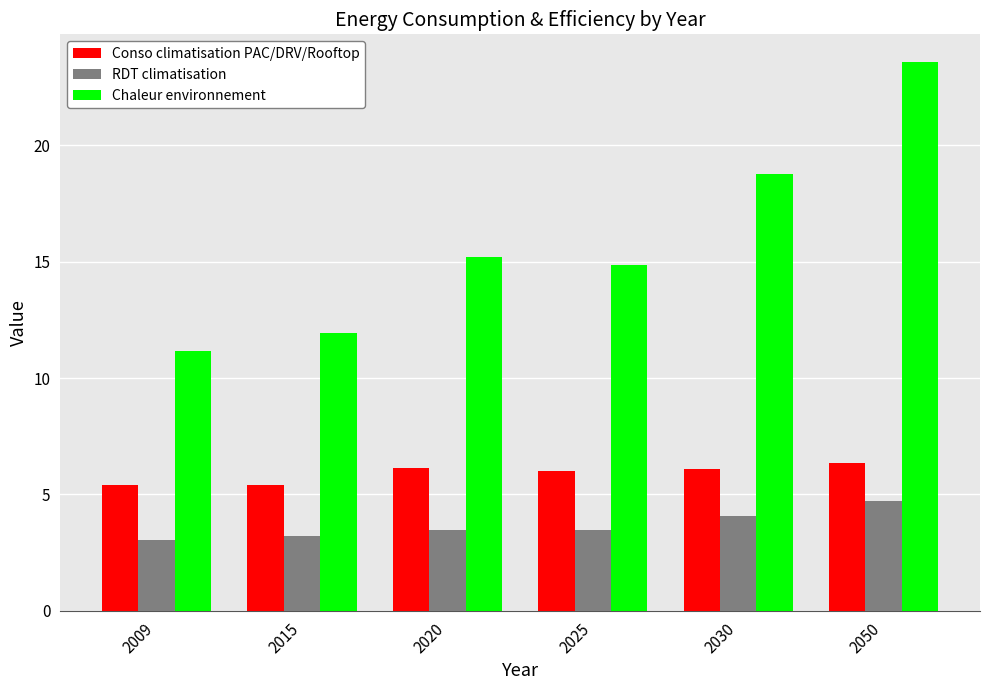

Read the Conso climatisation PAC/DRV/Rooftop value at 2015.

5.4